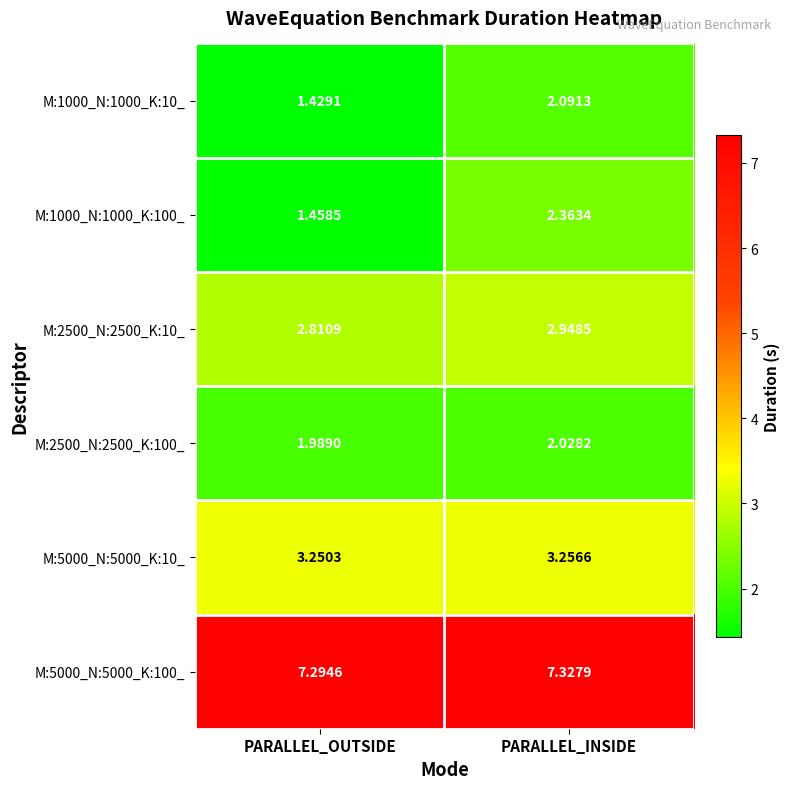

Rank the categories by M:2500_N:2500_K:100_ value from lowest to highest.

PARALLEL_OUTSIDE, PARALLEL_INSIDE